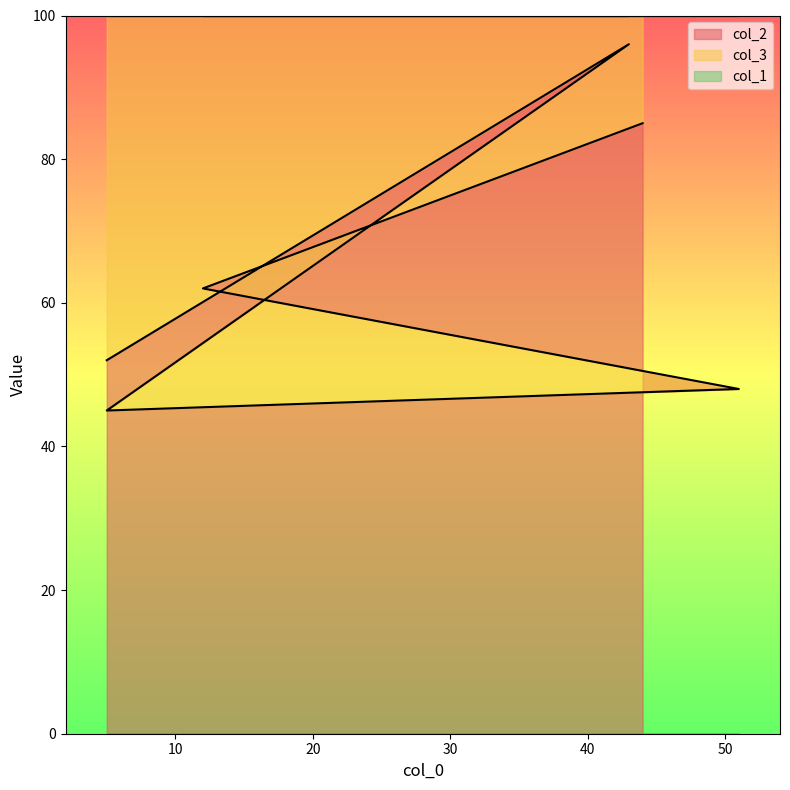

How many interior local valleys does the col_1 series have?

2